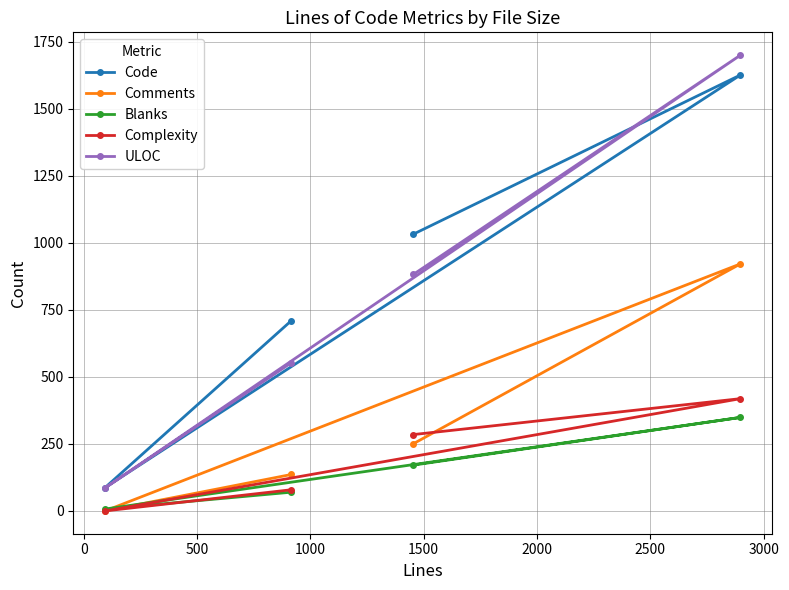

Is this an area chart (filled region under the line)?

No